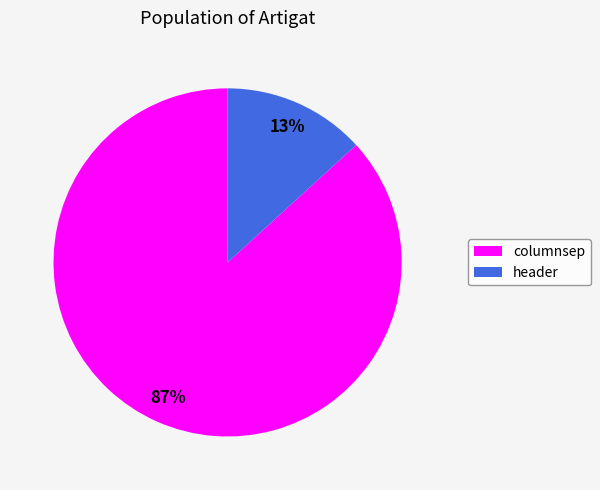

Count the number of slices in the pie.

2